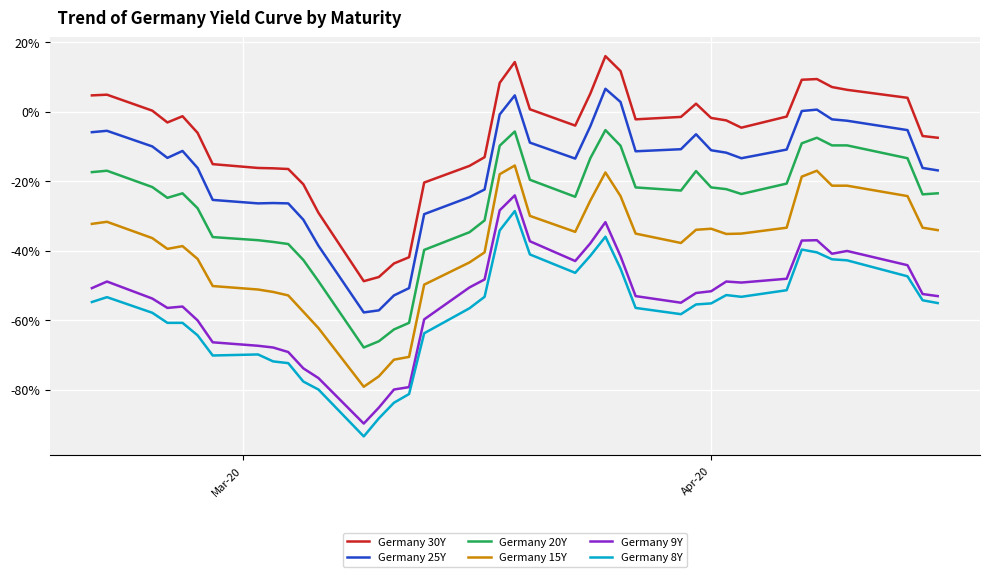

At how many categories does at least one series exceed 0?

15